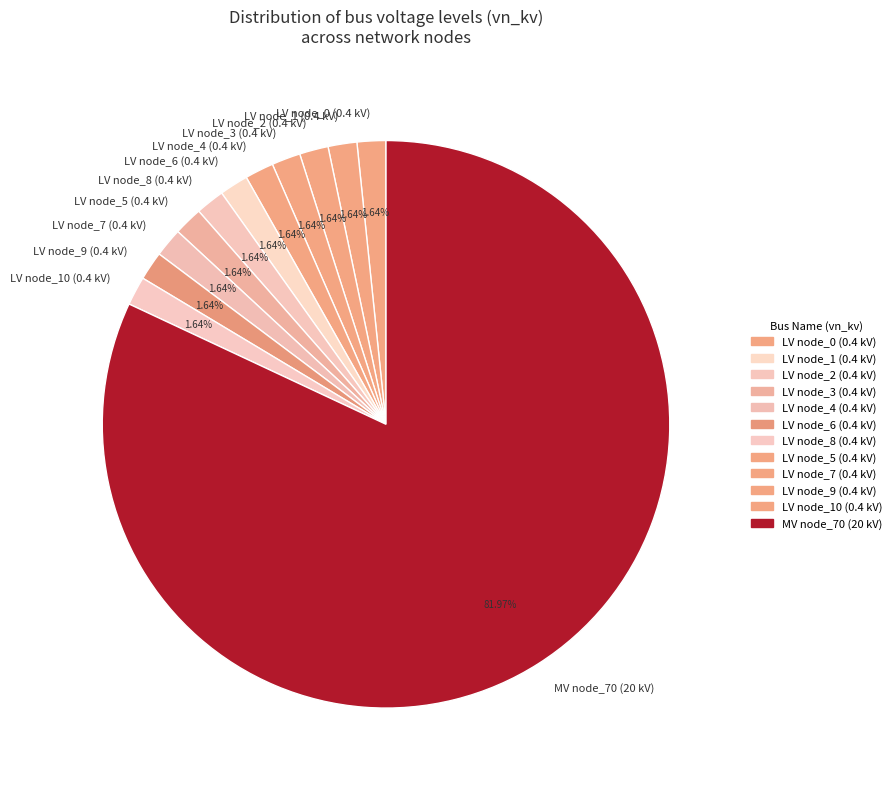

Is there any slice that represents more than half of the pie?

Yes